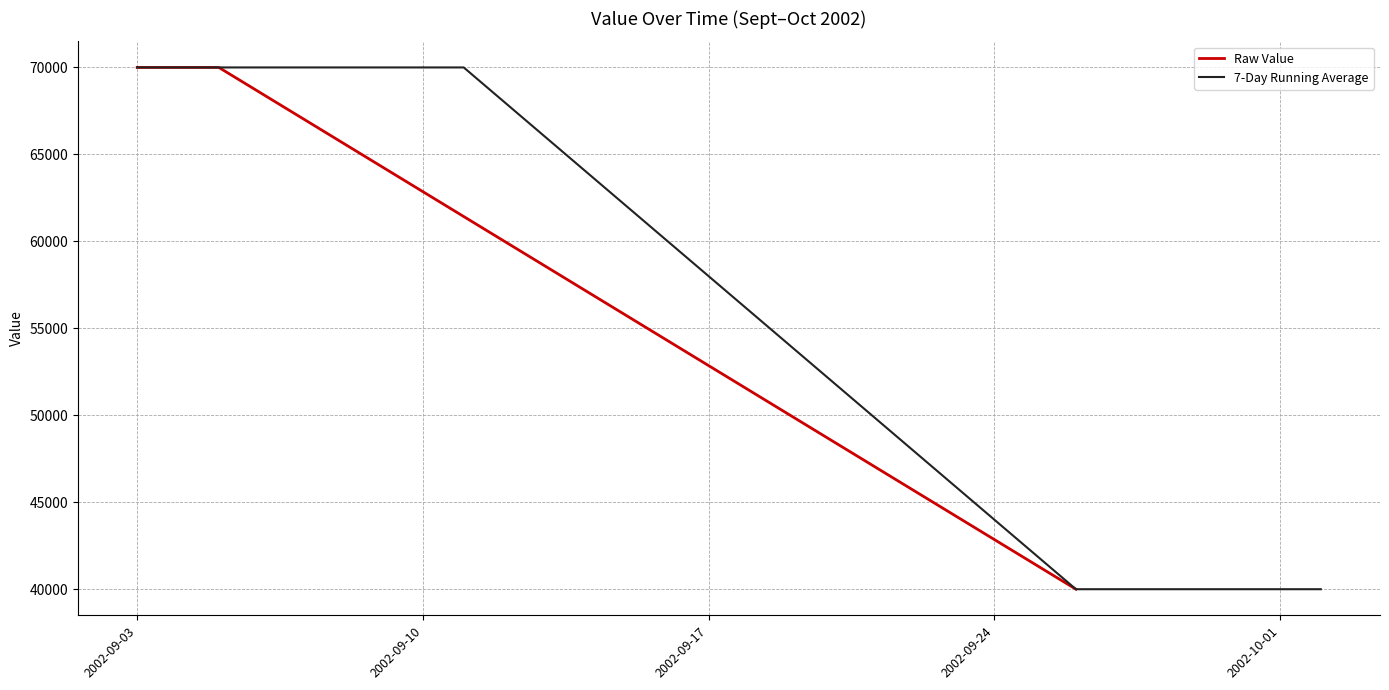

What is the difference between the second highest and minimum values?

30000